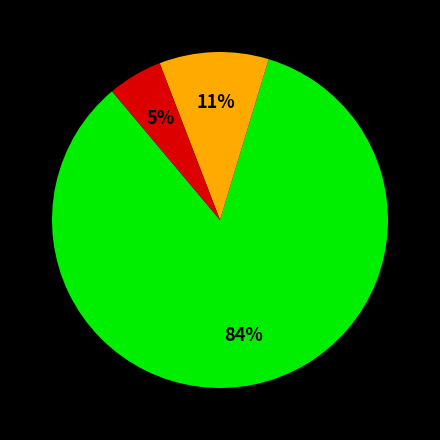

To the nearest percent, what is the difference between the largest and smallest slice percentages?

79%